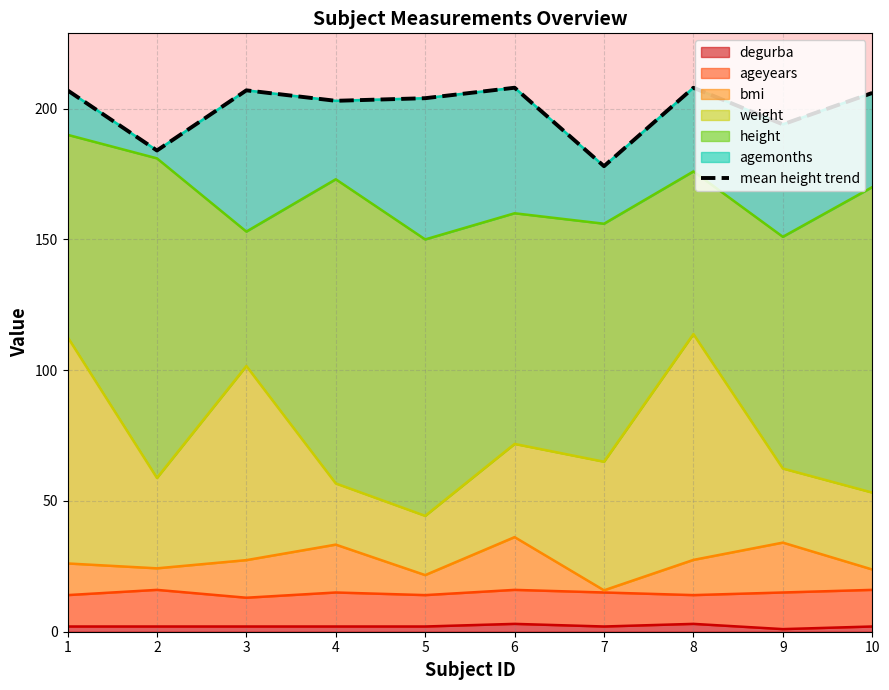

What is the value of the 3rd point from the left?

207